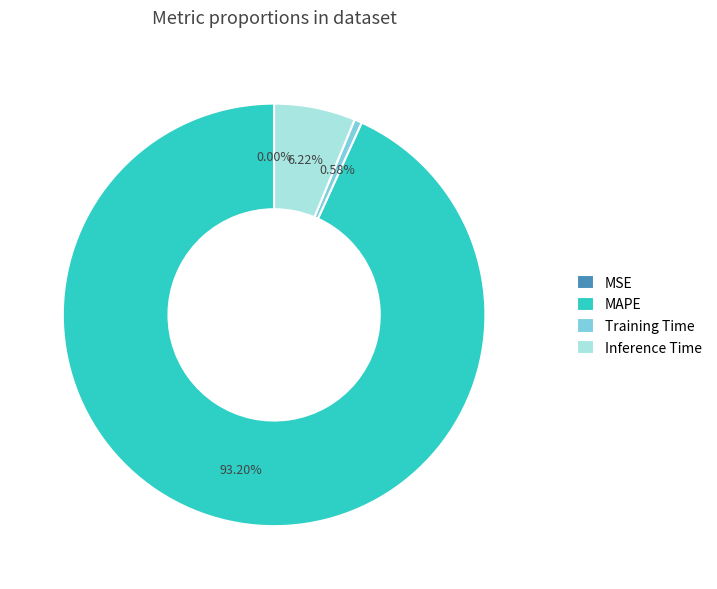

True or false: Inference Time accounts for 1% of the total.

False